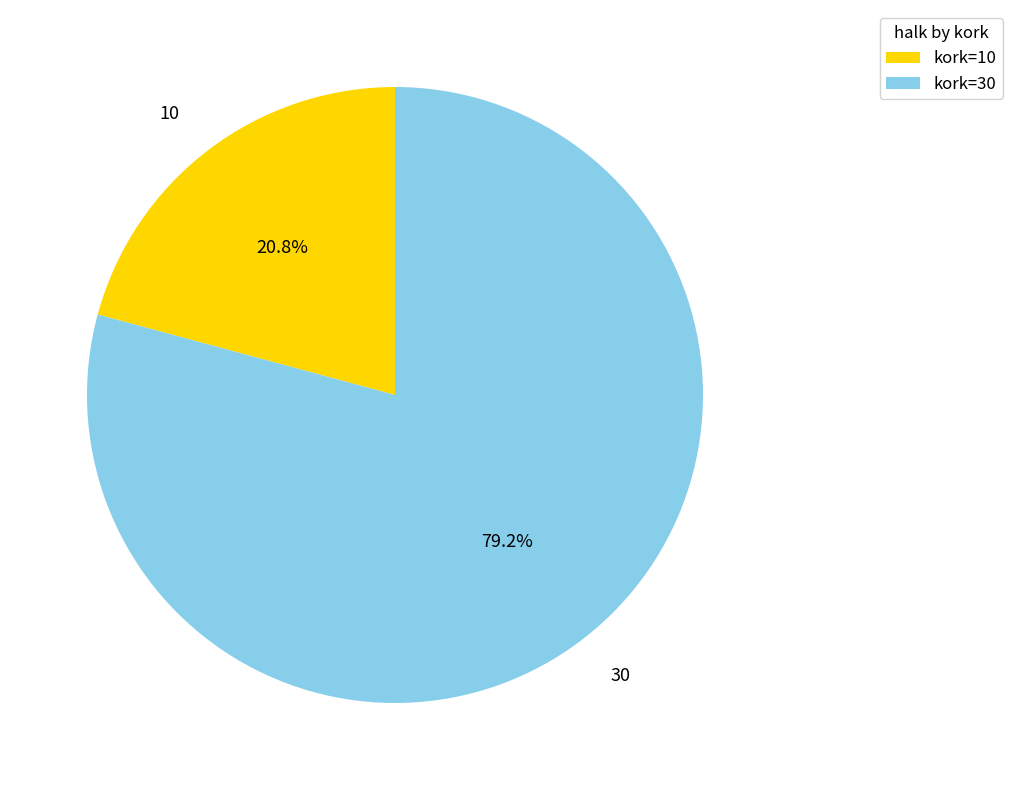

Which slice is the largest?

30